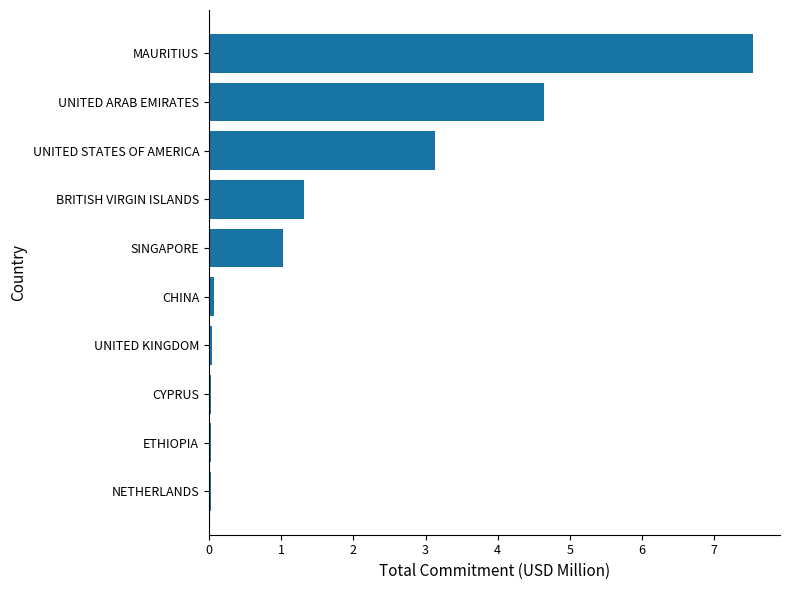

The chart shows a value of 0.9 at UNITED STATES OF AMERICA. True or false?

False